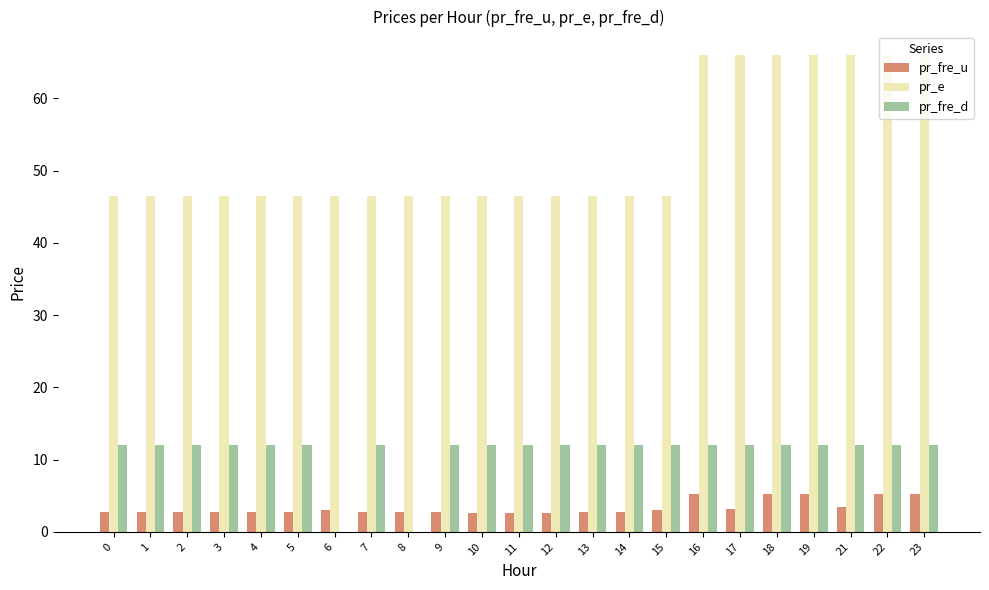

Which series has the largest total across all categories?

pr_e